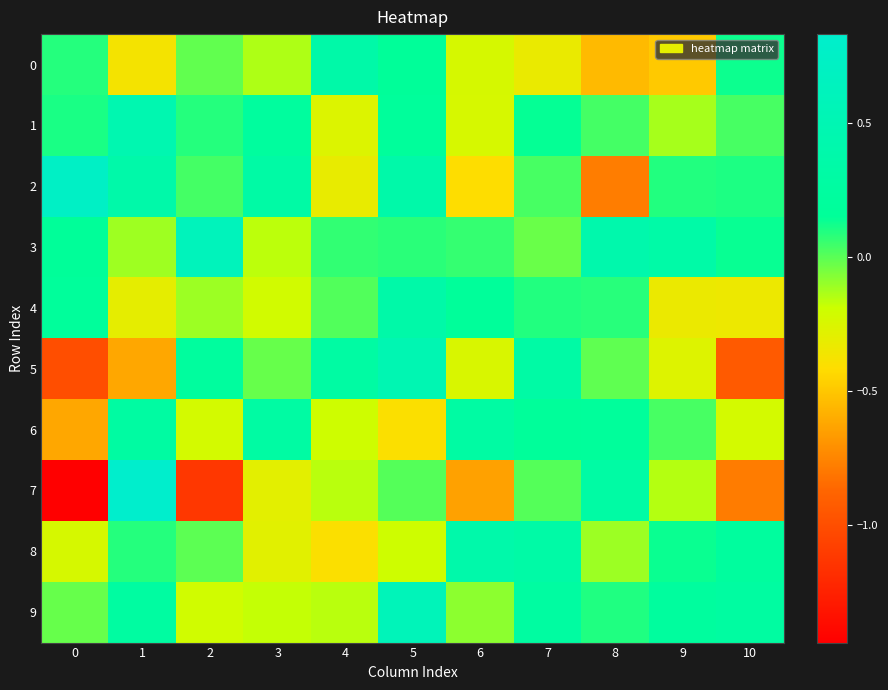

Reading left to right, extract all data points from this chart.

0: 0=0.1	1=-0.4	2=-0.0	3=-0.1	4=0.4	5=0.2	6=-0.2	7=-0.3	8=-0.6	9=-0.5	10=0.1
1: 0=0.1	1=0.5	2=0.1	3=0.2	4=-0.3	5=0.2	6=-0.2	7=0.1	8=0.0	9=-0.1	10=0.0
2: 0=0.7	1=0.4	2=0.0	3=0.3	4=-0.3	5=0.4	6=-0.4	7=0.0	8=-0.8	9=0.1	10=0.1
3: 0=0.2	1=-0.1	2=0.6	3=-0.2	4=0.1	5=0.1	6=0.1	7=-0.0	8=0.4	9=0.3	10=0.1
4: 0=0.2	1=-0.3	2=-0.1	3=-0.2	4=0.0	5=0.4	6=0.2	7=0.1	8=0.1	9=-0.3	10=-0.3
5: 0=-1.0	1=-0.6	2=0.2	3=-0.0	4=0.3	5=0.5	6=-0.2	7=0.3	8=-0.0	9=-0.3	10=-0.9
6: 0=-0.6	1=0.3	2=-0.2	3=0.3	4=-0.2	5=-0.4	6=0.3	7=0.2	8=0.2	9=0.0	10=-0.2
7: 0=-1.4	1=0.8	2=-1.1	3=-0.3	4=-0.2	5=0.0	6=-0.6	7=0.0	8=0.3	9=-0.1	10=-0.8
8: 0=-0.2	1=0.1	2=-0.0	3=-0.3	4=-0.4	5=-0.2	6=0.4	7=0.3	8=-0.1	9=0.1	10=0.2
9: 0=-0.0	1=0.3	2=-0.2	3=-0.2	4=-0.2	5=0.6	6=-0.1	7=0.3	8=0.1	9=0.2	10=0.3